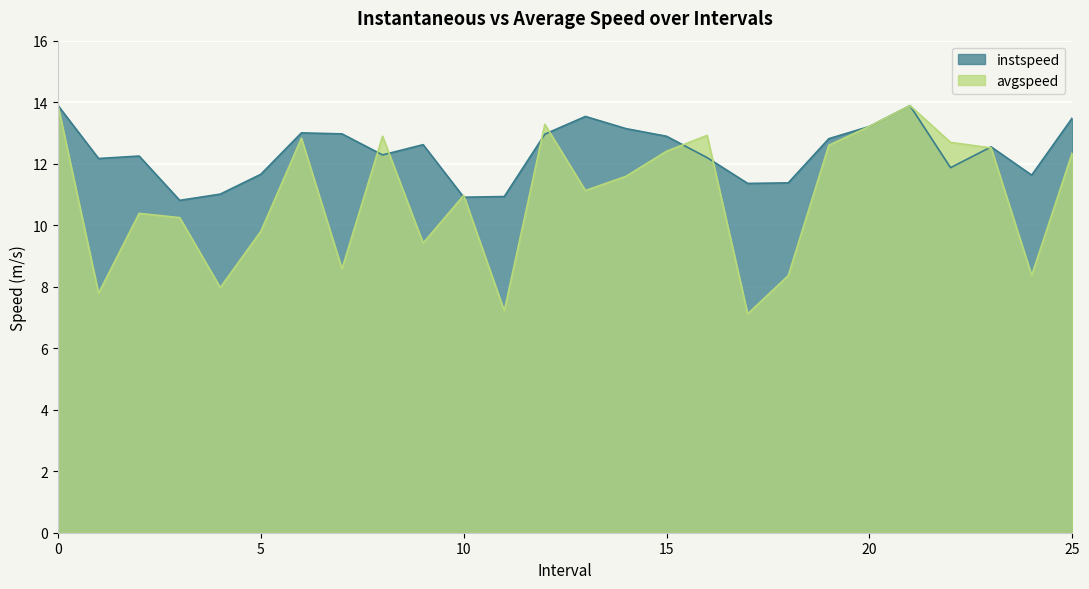

In avgspeed, how many points are higher than both neighbors (excluding endpoints)?

7